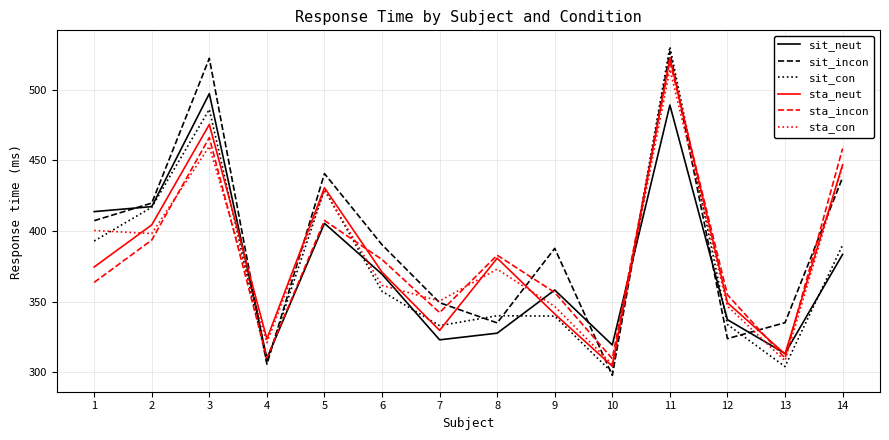

The sit_incon series shows 447.4 at 8. True or false?

False